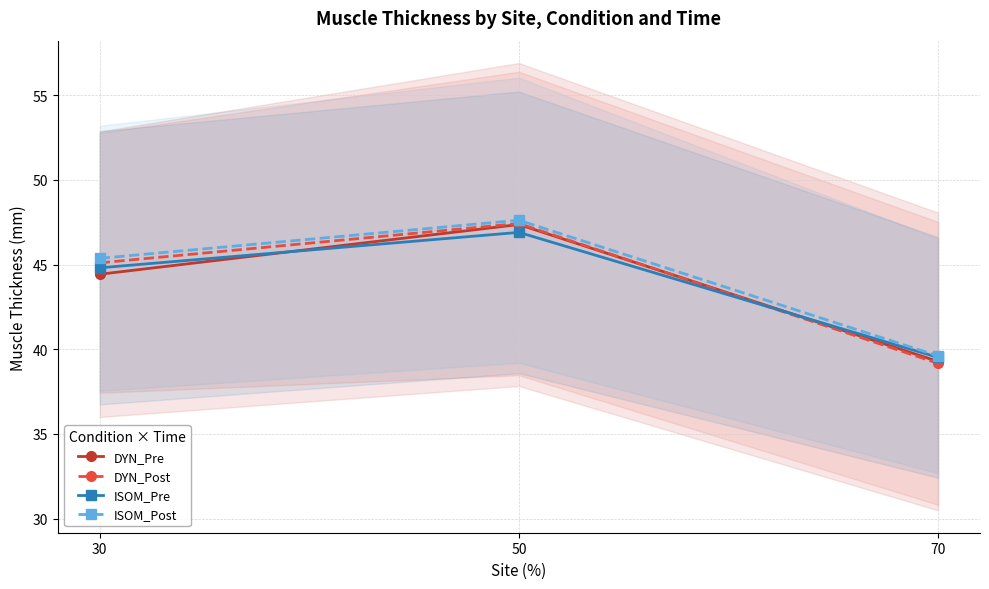

At 70, list the series in order from largest to smallest.

ISOM_Post, ISOM_Pre, DYN_Pre, DYN_Post